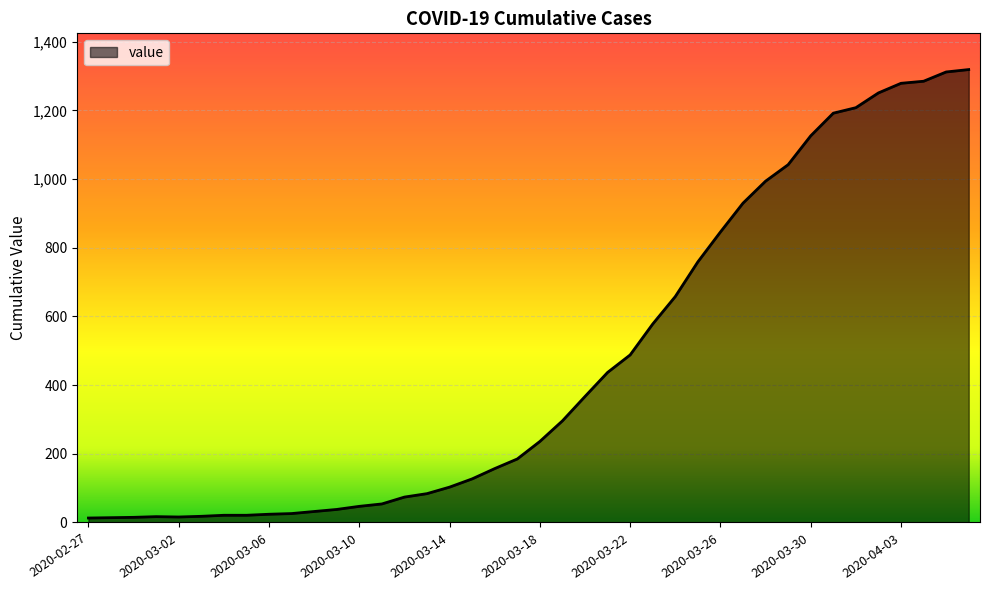

How many lines are shown in the chart?

1